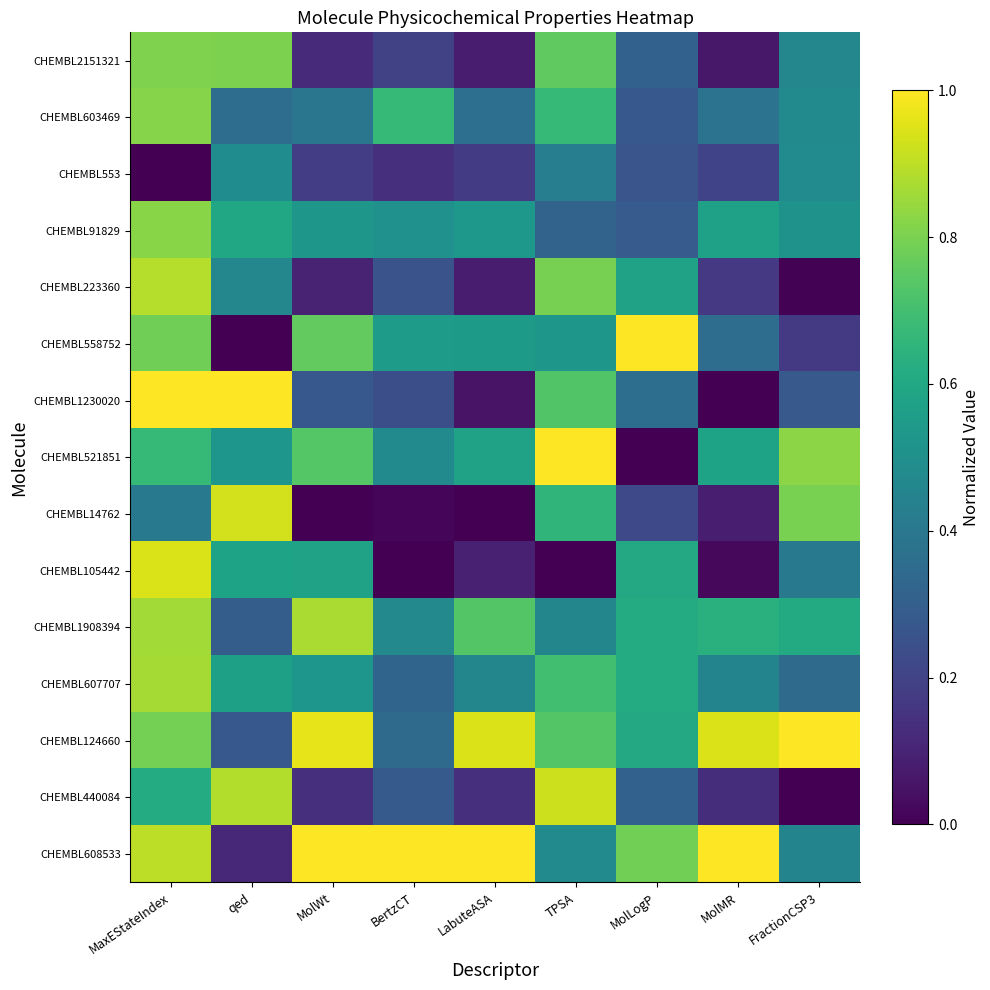

Which label corresponds to the largest value in the chart?

MolLogP